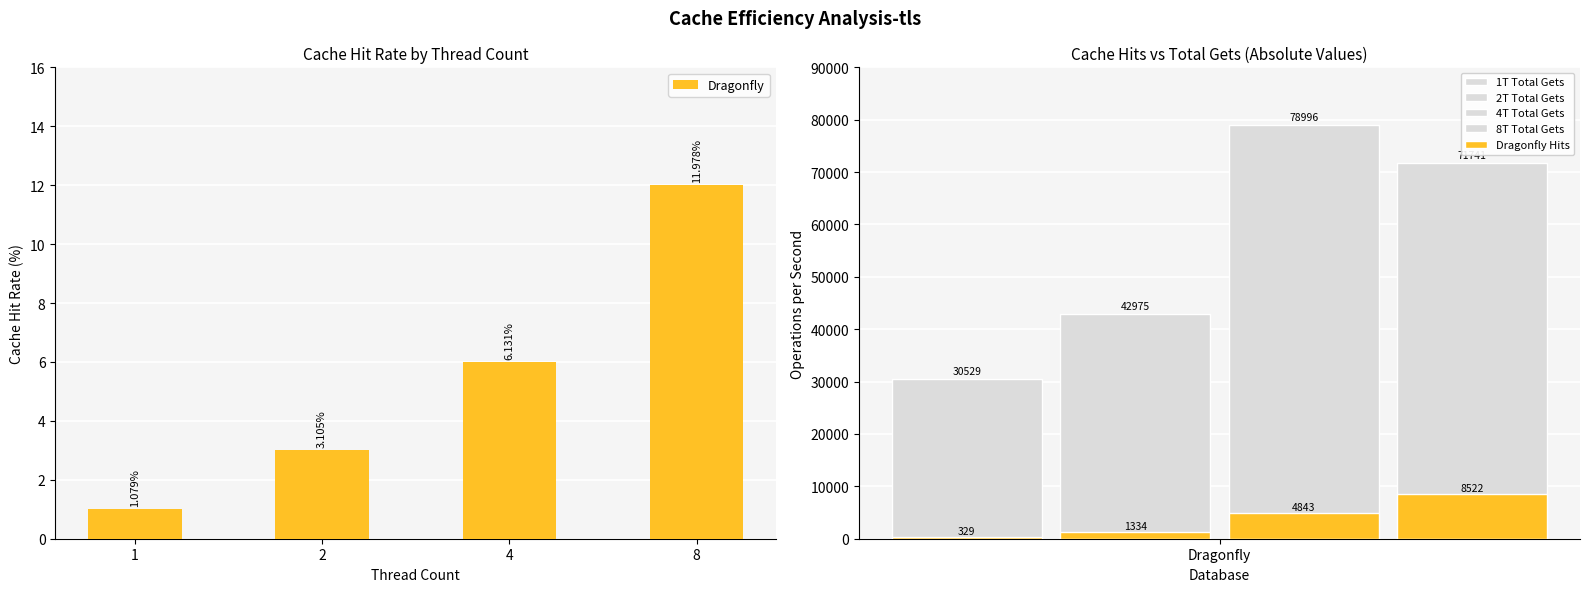

List the labels in order of value, smallest first.

1, 2, 4, 8